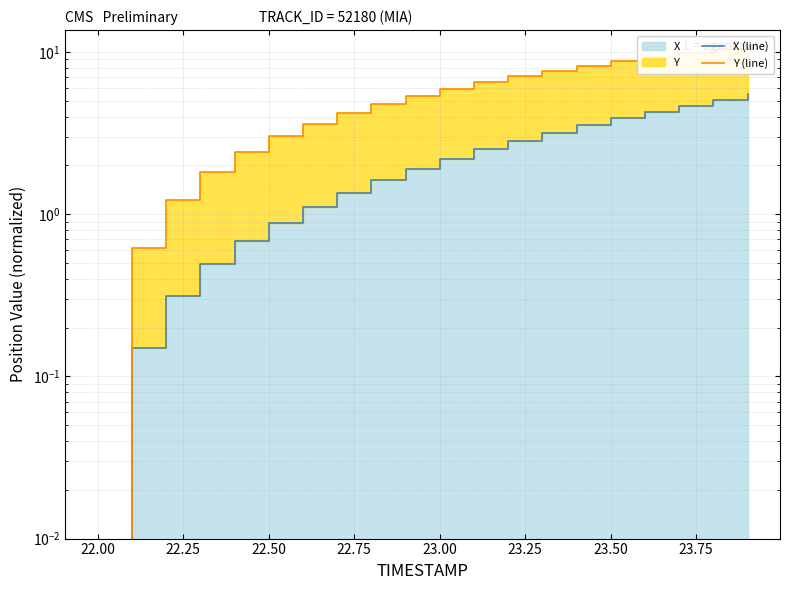

What is the maximum value for Y (line)?

11.0